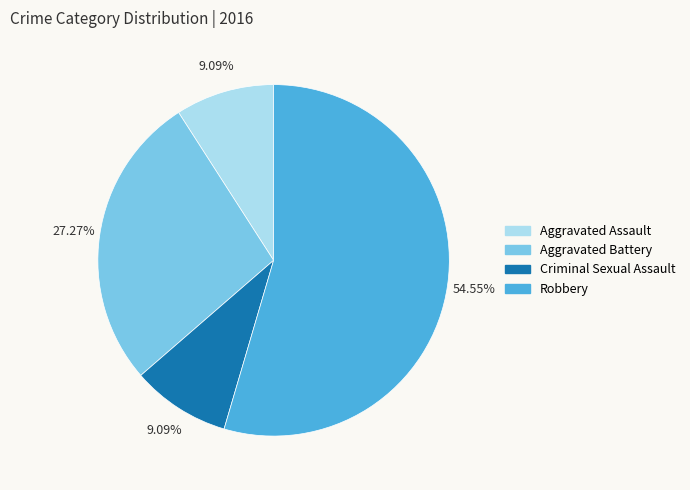

Approximately how many times larger is the value at Robbery compared to Aggravated Battery?

2.0